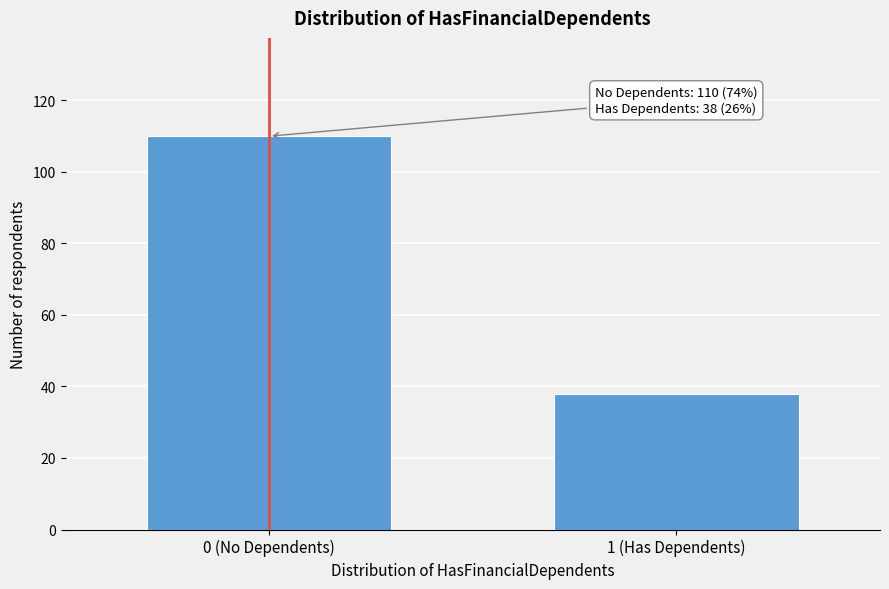

Reading left to right, transcribe all the data shown in this chart.

0 (No Dependents)=110	1 (Has Dependents)=38